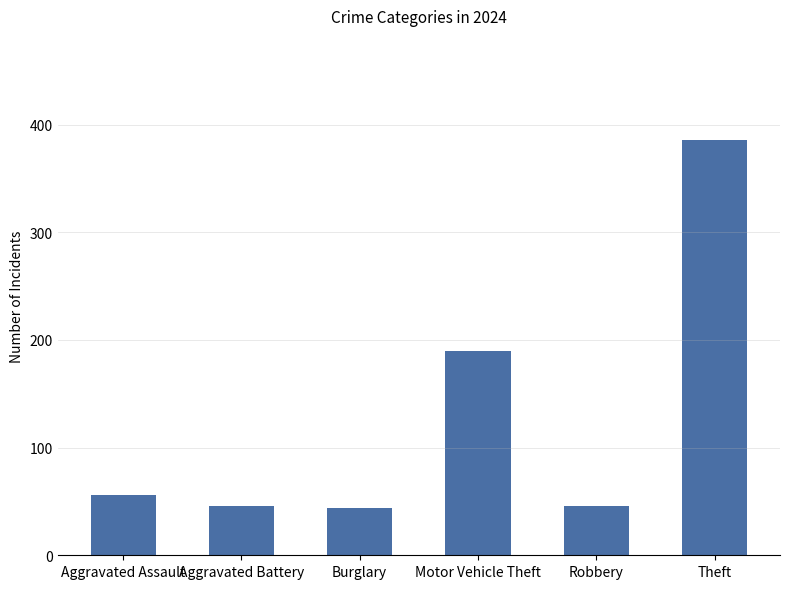

Reading left to right, transcribe all the data shown in this chart.

Aggravated Assault=56	Aggravated Battery=46	Burglary=44	Motor Vehicle Theft=190	Robbery=46	Theft=386